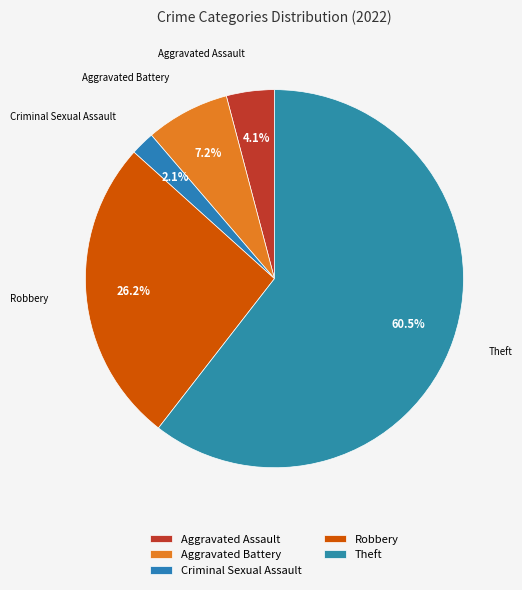

Is the sum of Aggravated Battery and Theft greater than half?

Yes